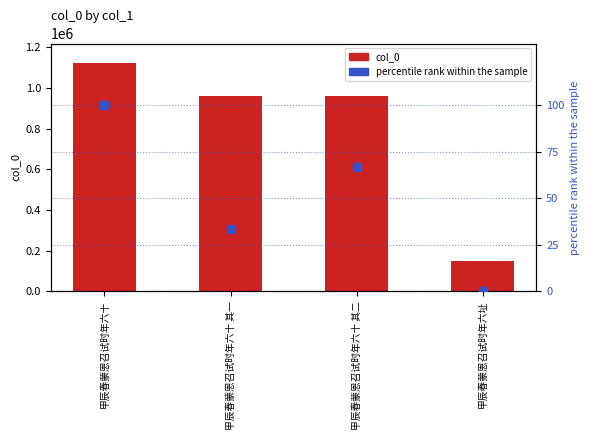

At which category is the sum across all series the highest?

甲辰春蒙恩召试时年六十